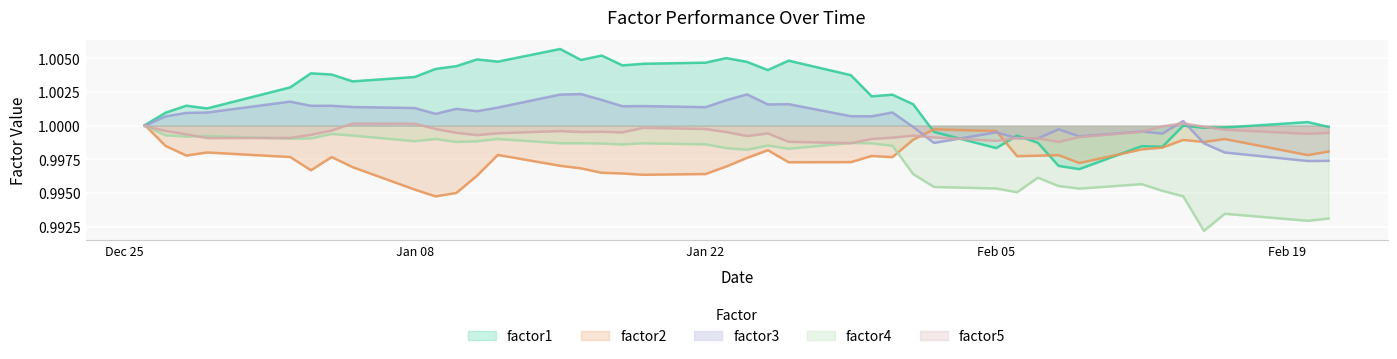

Which series has the largest range (max minus min)?

factor1